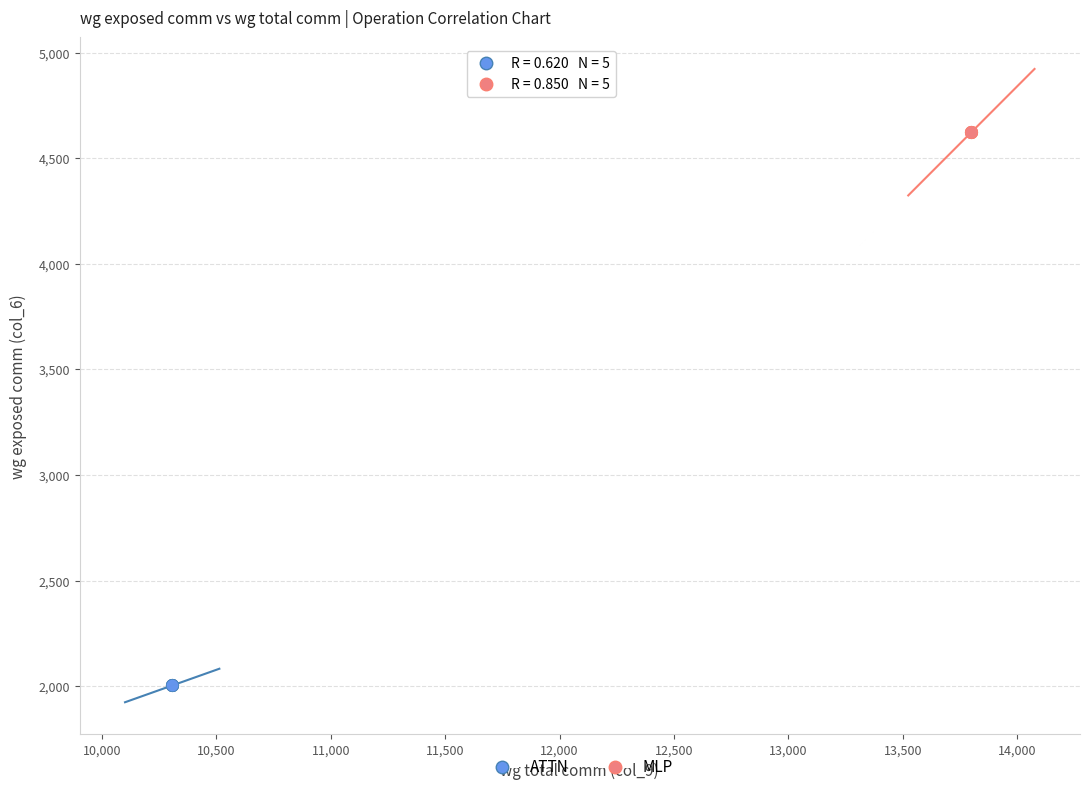

Which series contains the lowest Y value?

ATTN